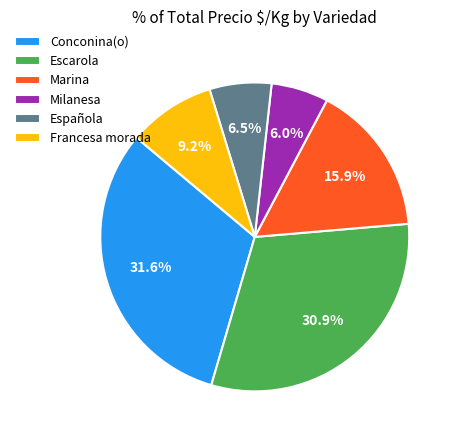

Which category has the biggest portion of the pie?

Conconina(o)